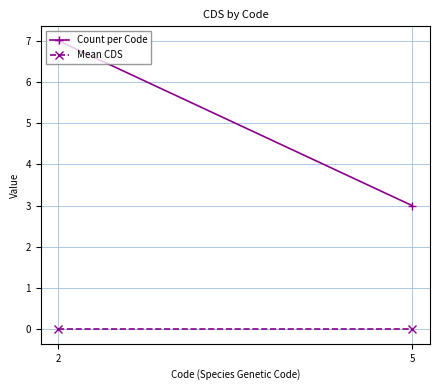

The value of Mean CDS at 2 is 0. True or false?

True